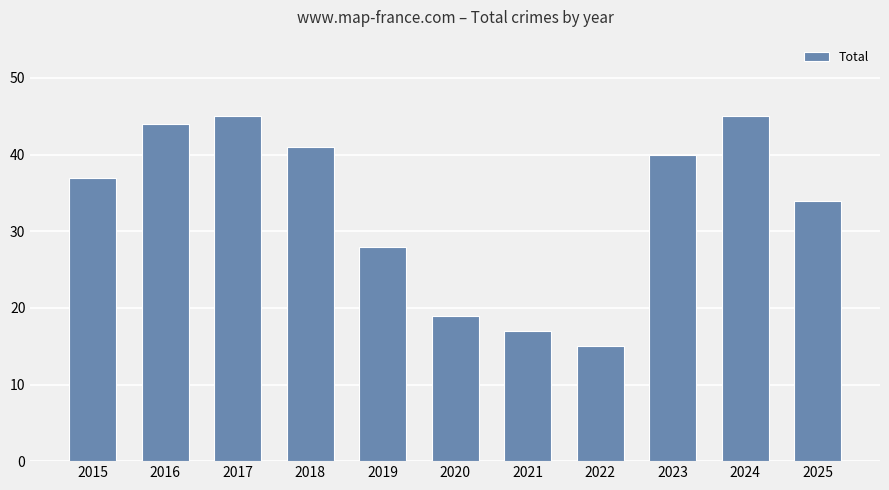

What is the maximum value shown in the chart?

45